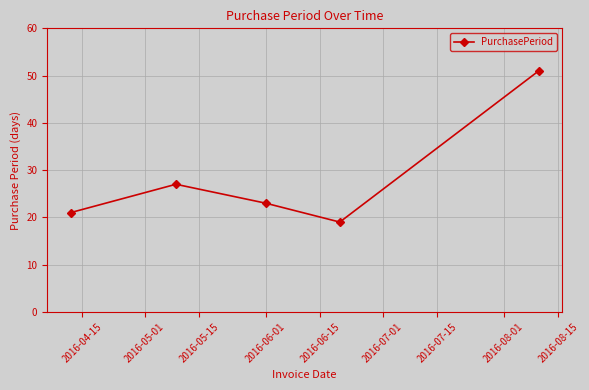

What is the sum of all values?

141